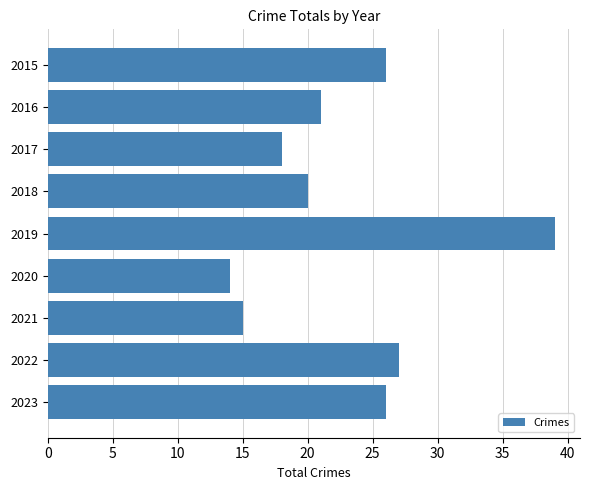

Reading bottom to top, extract all data points from this chart.

26	27	15	14	39	20	18	21	26